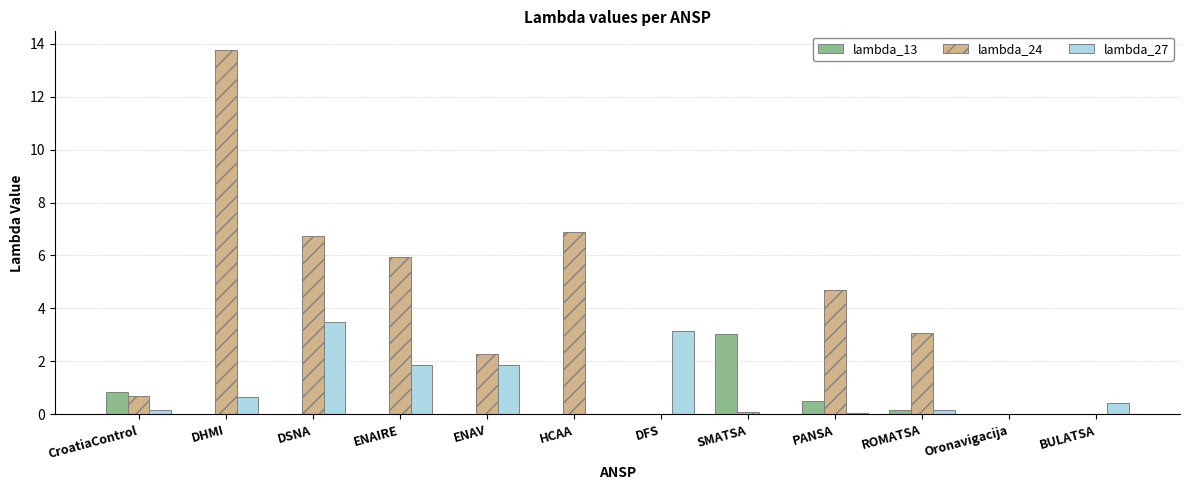

What is the sum of the lambda_24 values at BULATSA and PANSA?

4.7